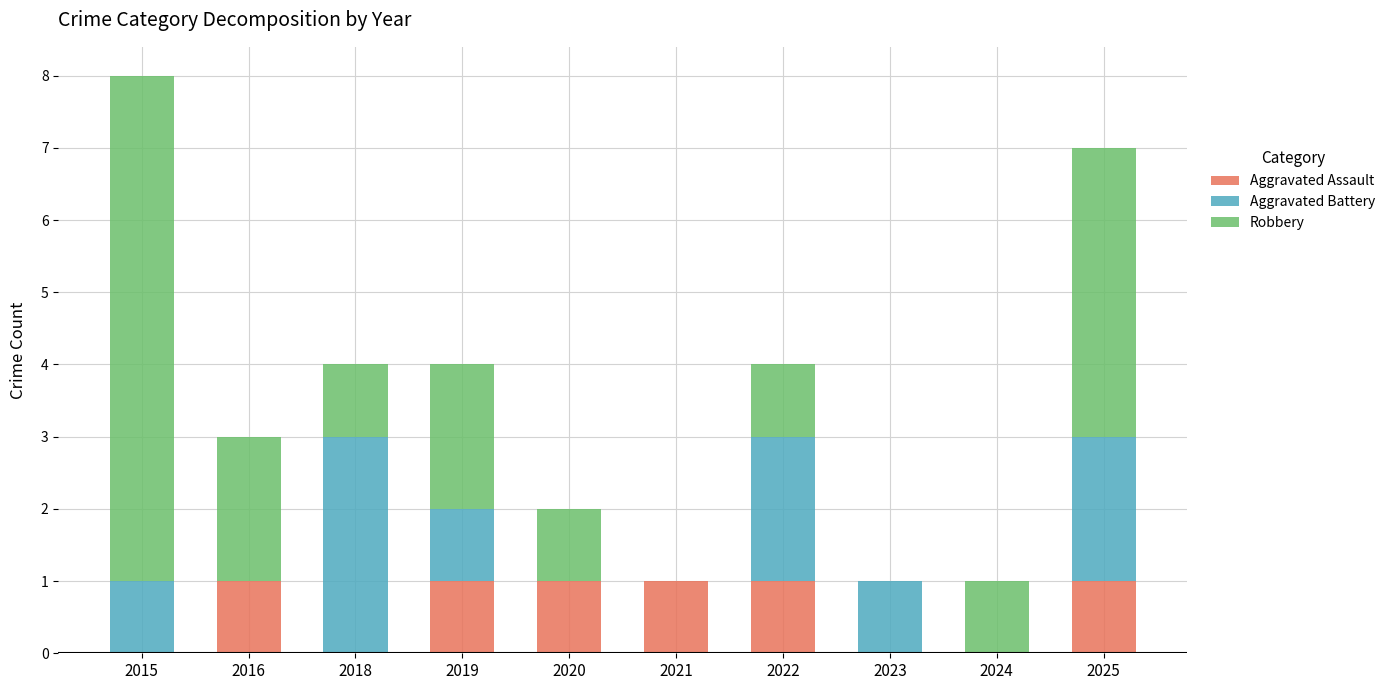

At which category is the sum across all series the highest?

2015